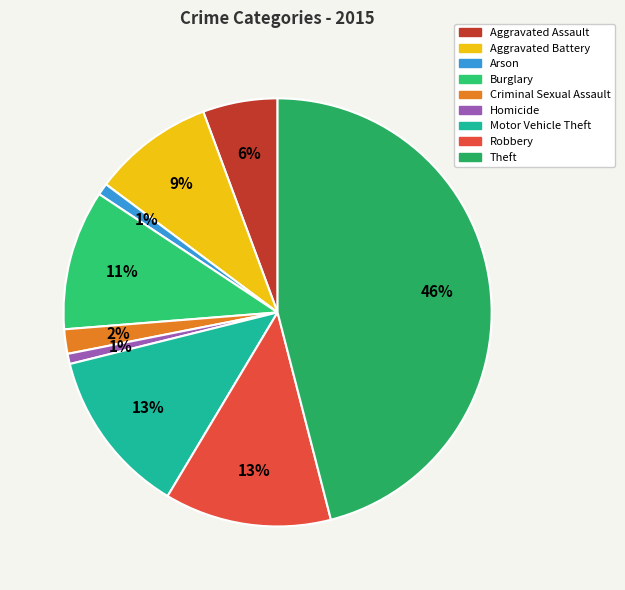

To the nearest percent, what is the average slice percentage?

11%